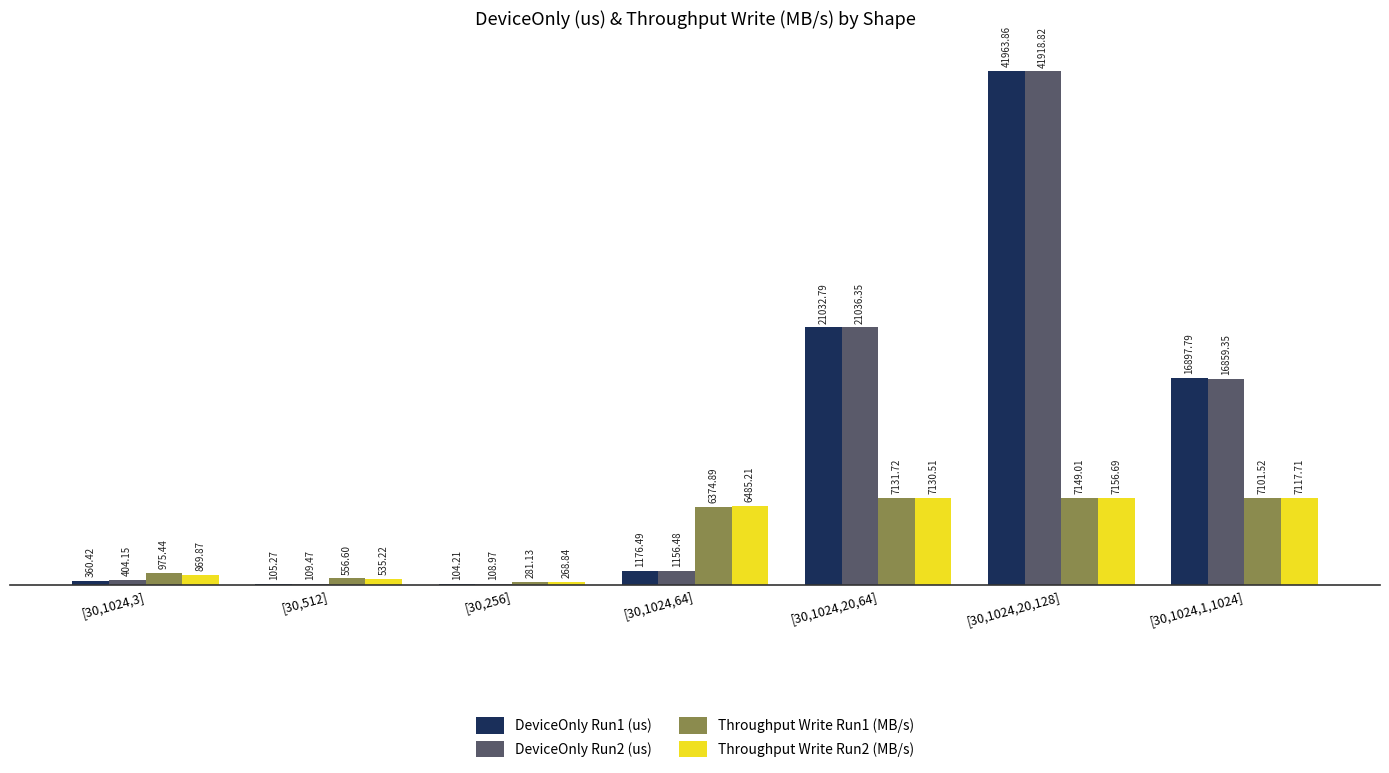

The DeviceOnly Run1 (us) series shows 5823.8 at [30,1024,20,64]. True or false?

False